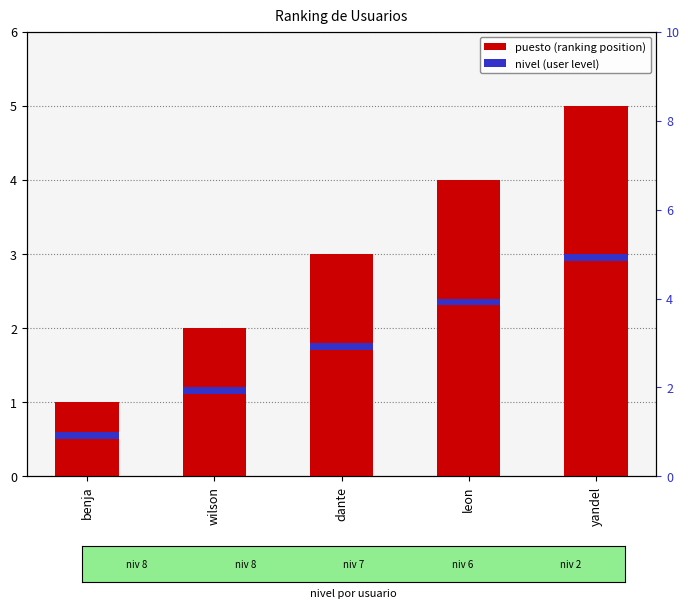

What is the sum of the nivel values at leon and wilson?

0.3